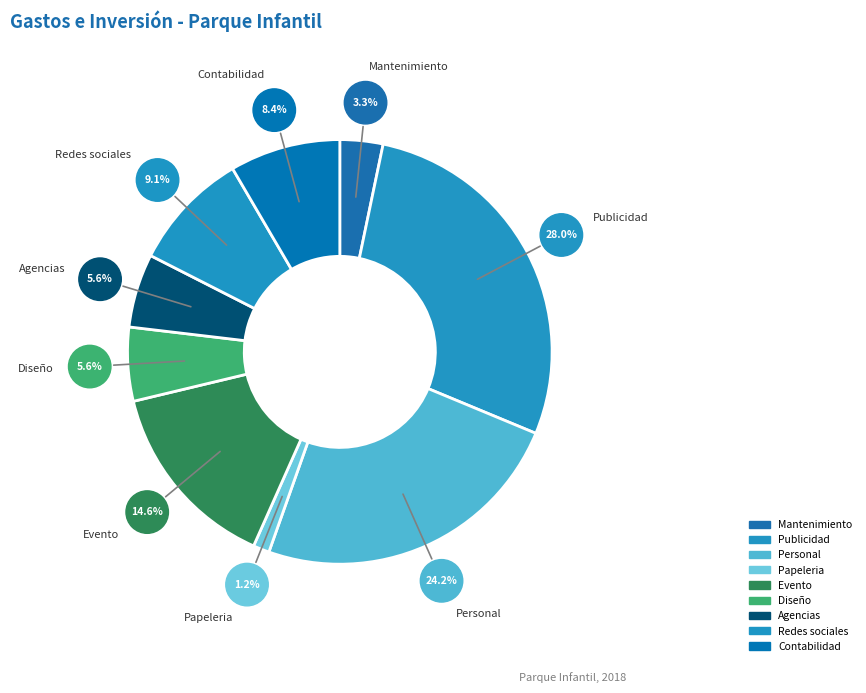

To the nearest percent, what is the average slice percentage?

11%